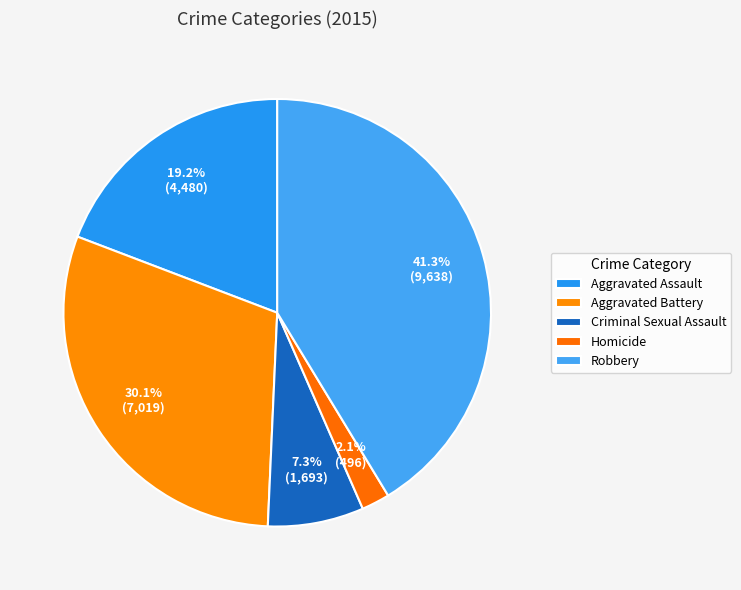

Is there any slice that represents more than half of the pie?

No